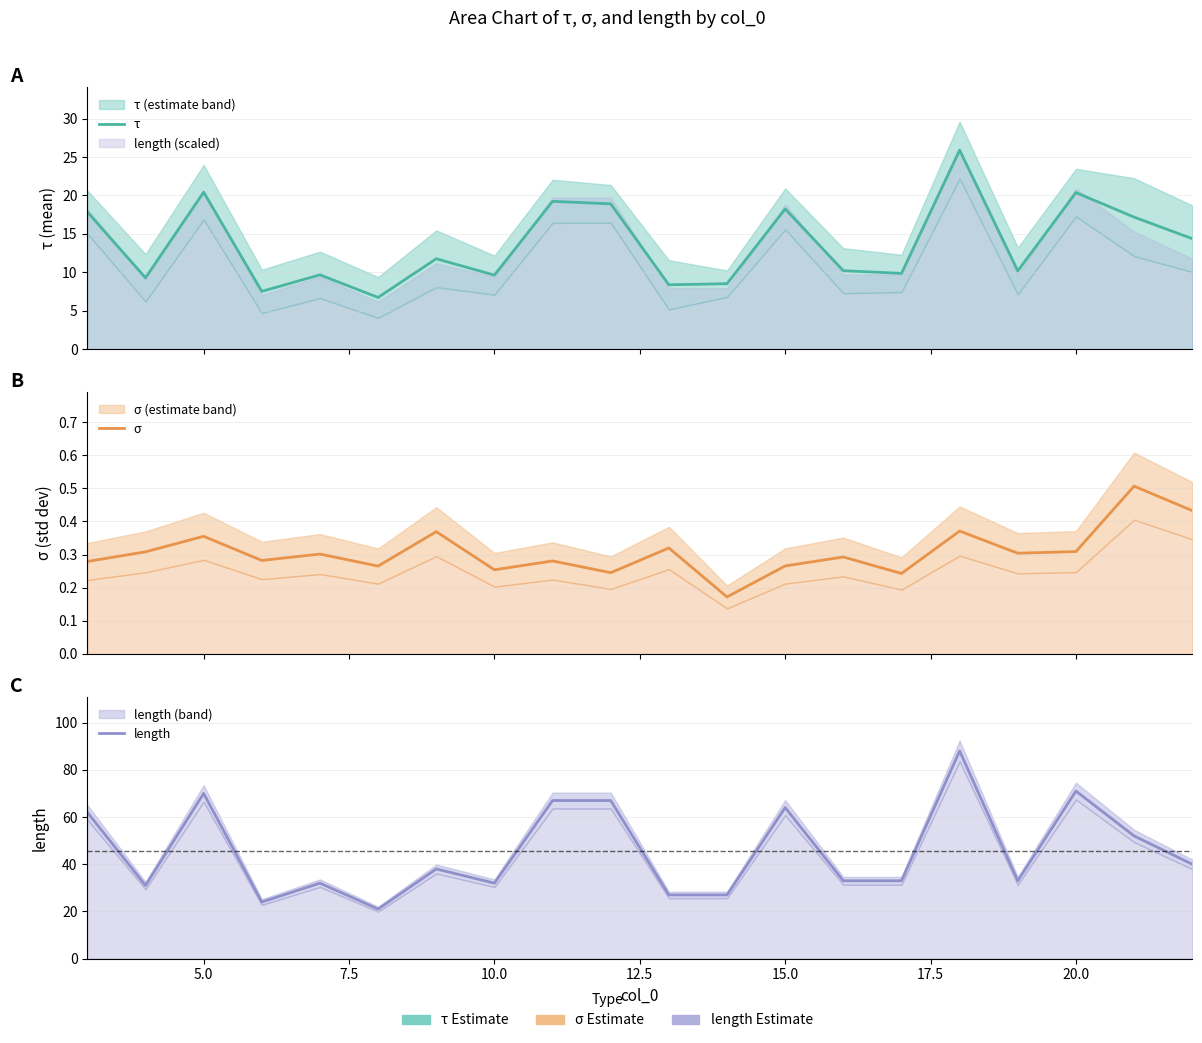

How many data points in τ are less than 11?

10